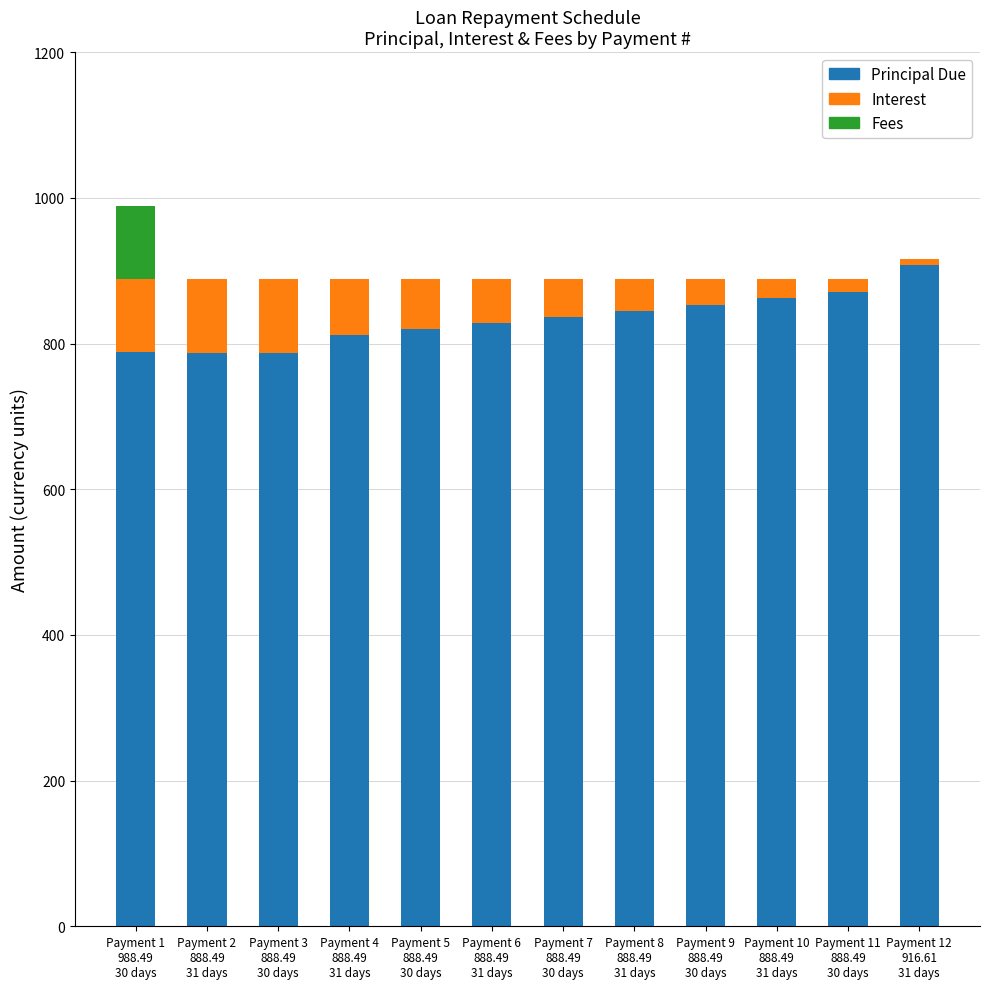

What are all the series names shown in the legend?

Principal Due, Interest, Fees